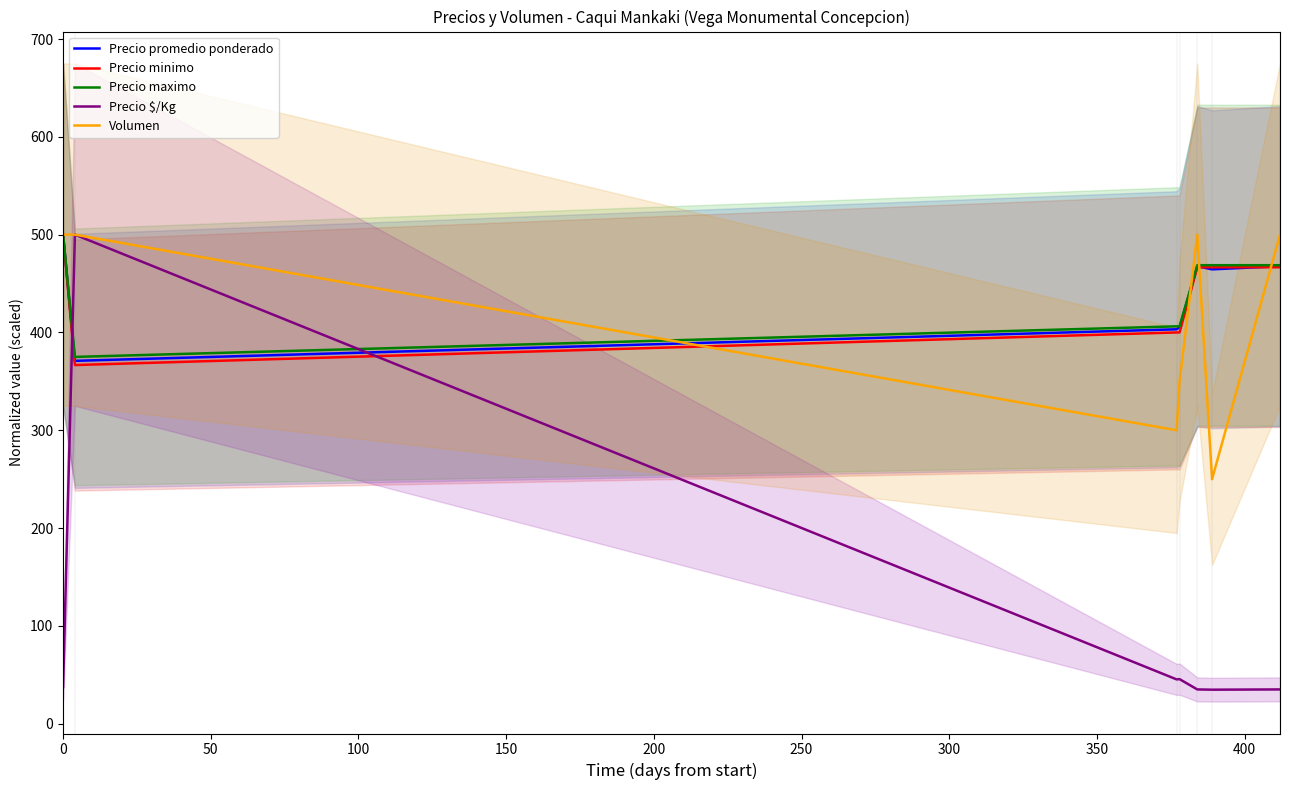

What is the minimum value for Precio minimo?

366.7